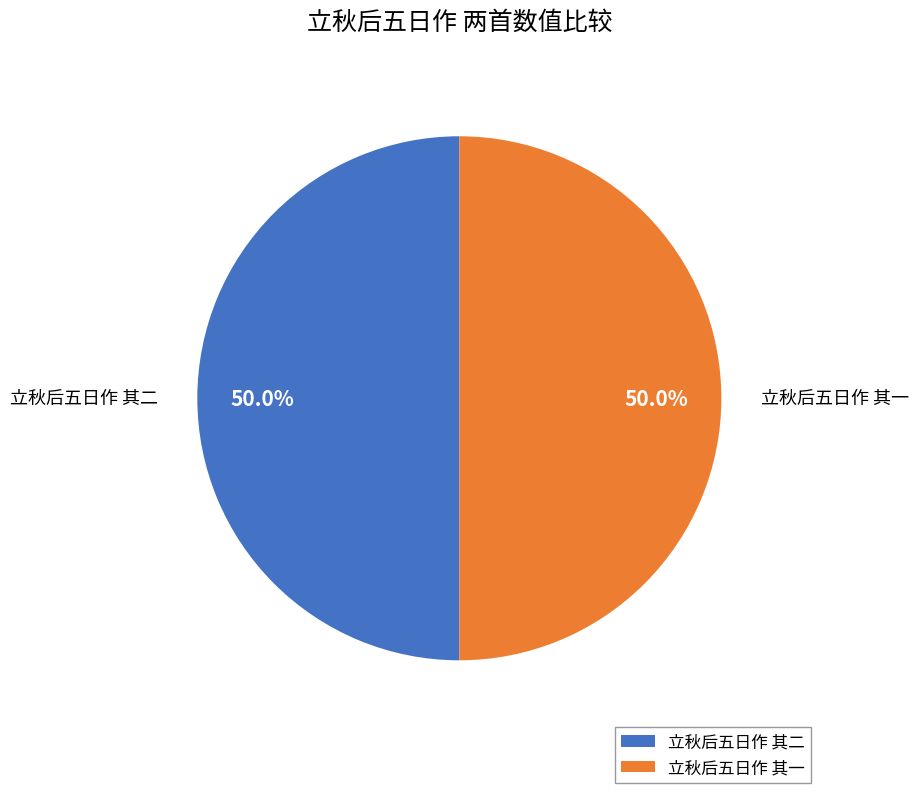

What portion of the pie excludes 立秋后五日作 其二?

50.0%